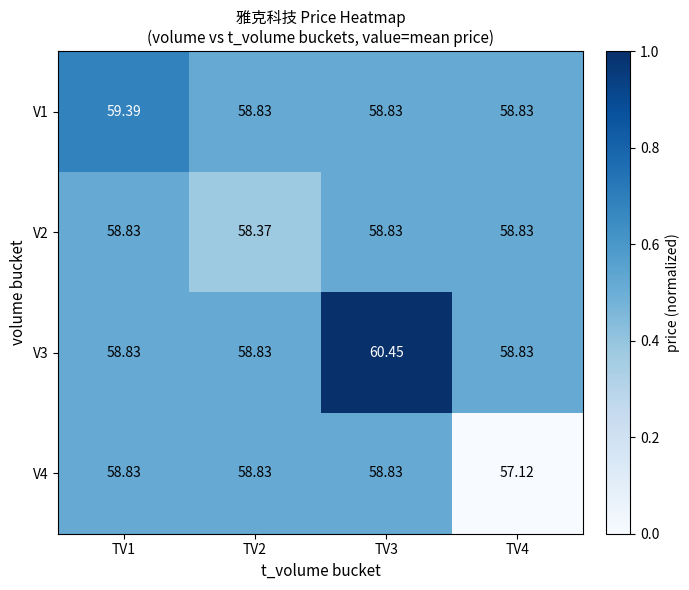

How many categories are shown in the chart?

4